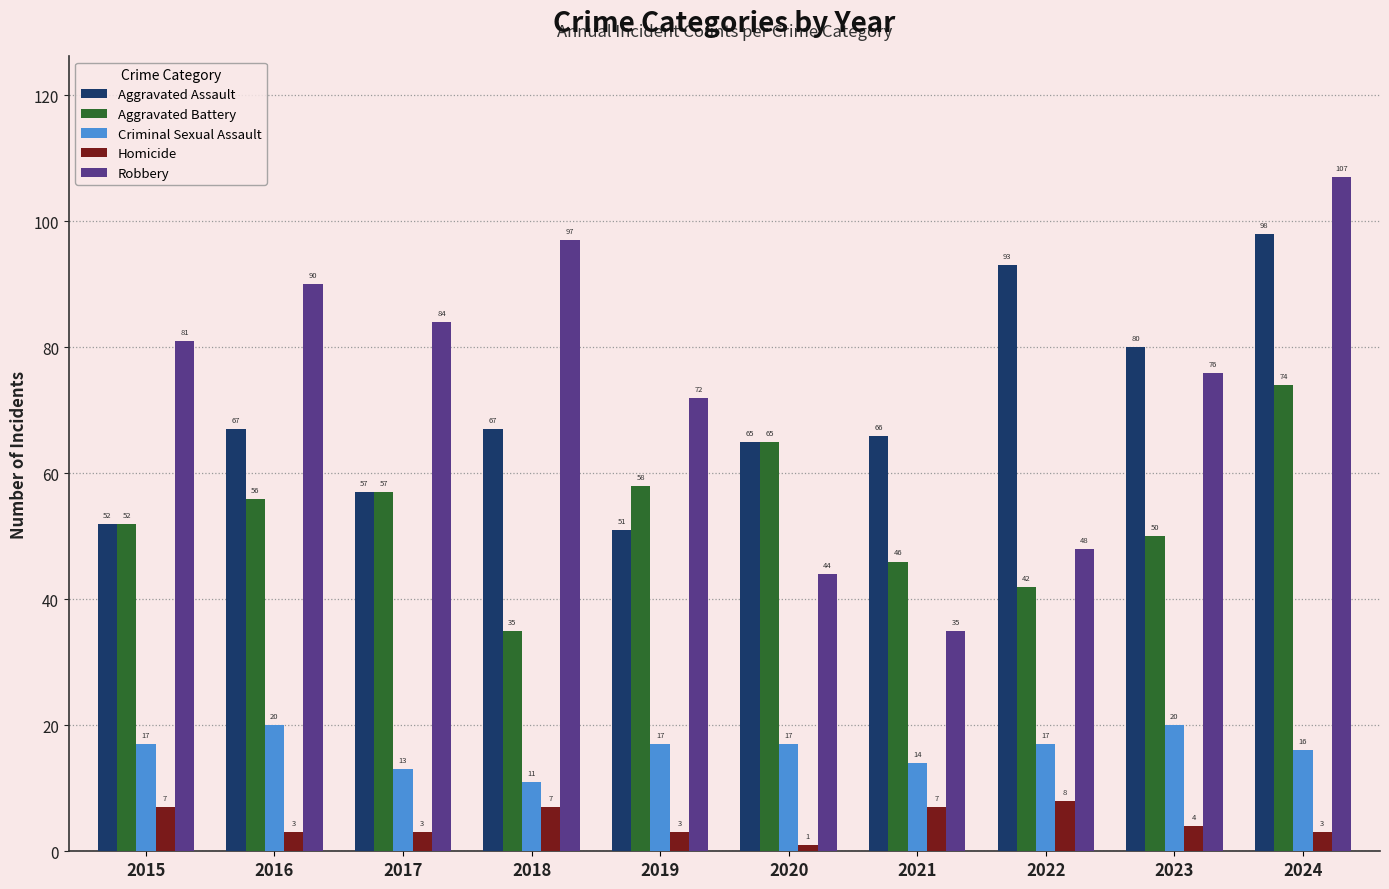

What is the value of the Homicide bar at the 3rd from the left?

3